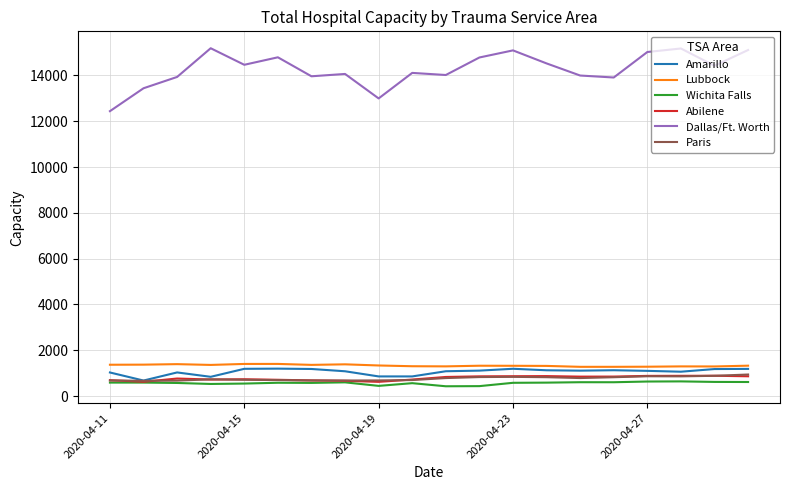

True or false: Dallas/Ft. Worth and Abilene intersect in this chart.

False